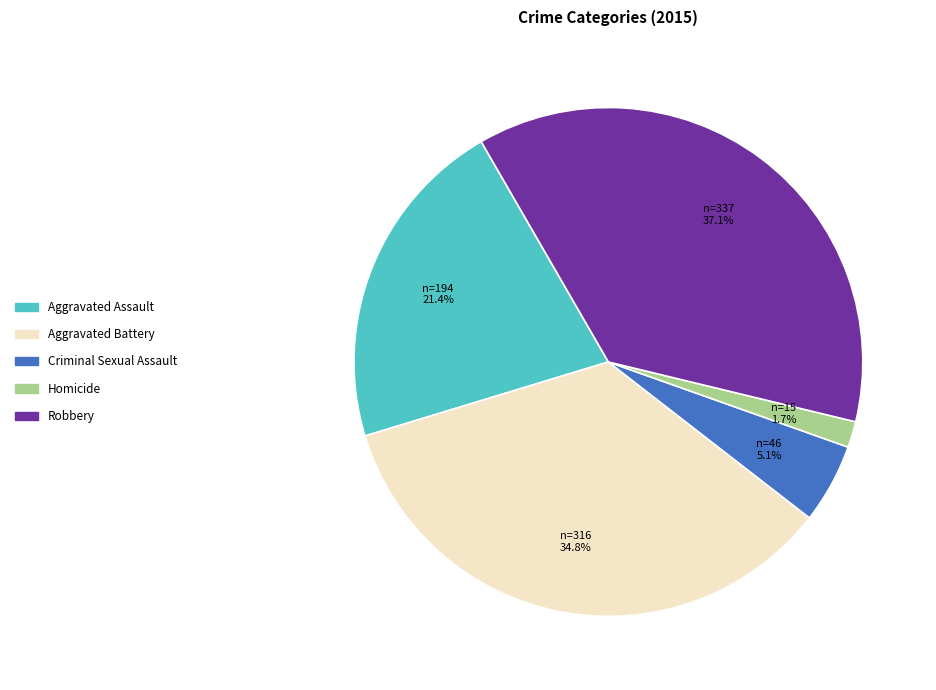

Which has a higher value, Aggravated Assault or Aggravated Battery?

Aggravated Battery